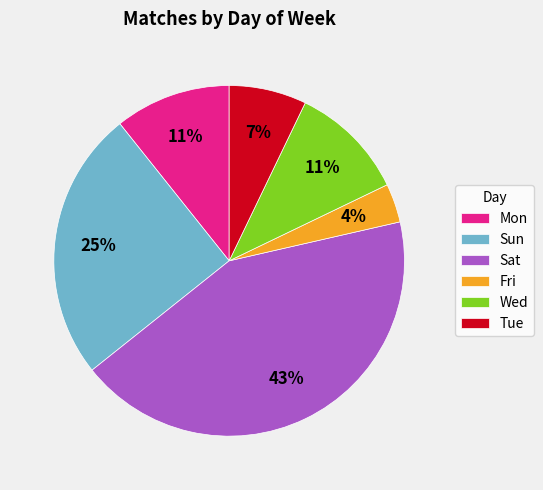

Which has a higher value, Fri or Mon?

Mon